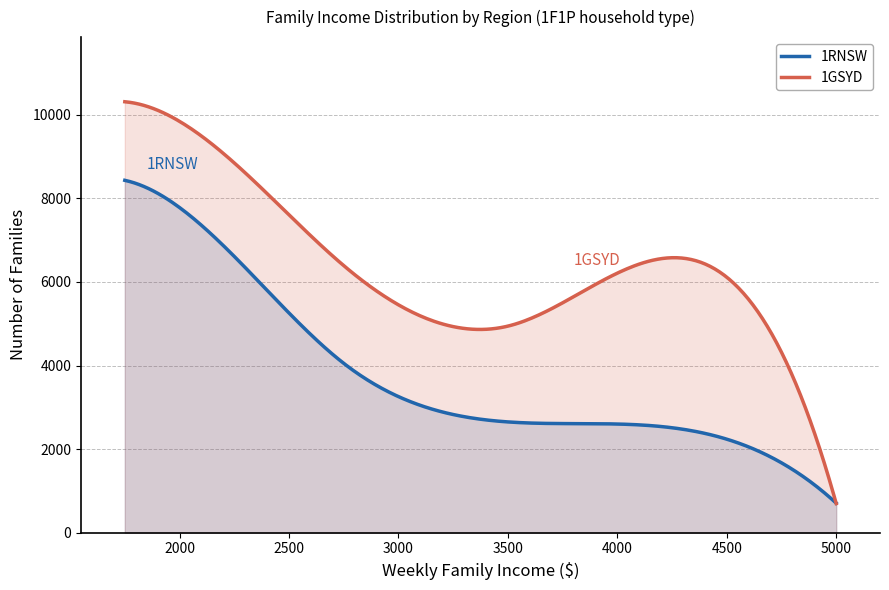

Reading left to right, what are all the values shown in this chart?

1RNSW: 1500_1999=8431	2000_2499=6611	2500_2999=4053	3000_3999=2651	4000m=2238	Ns=708
1GSYD: 1500_1999=10311	2000_2499=8848	2500_2999=6391	3000_3999=4943	4000m=6113	Ns=697